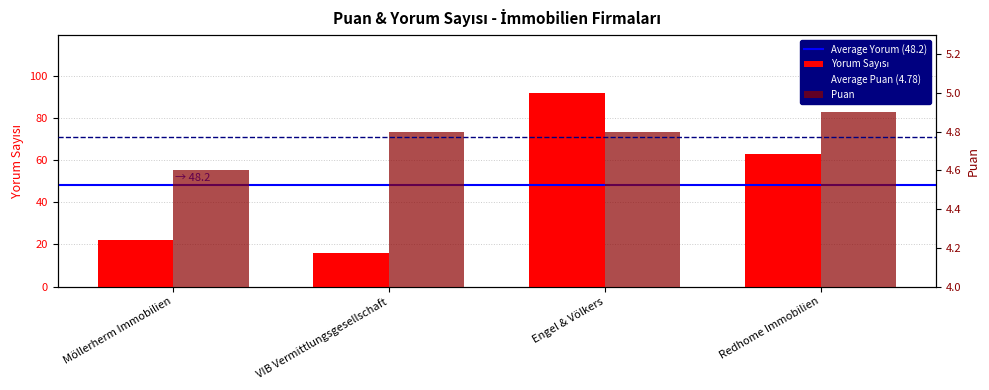

Rank the series by their maximum value, from highest to lowest.

Yorum Sayısı, Puan